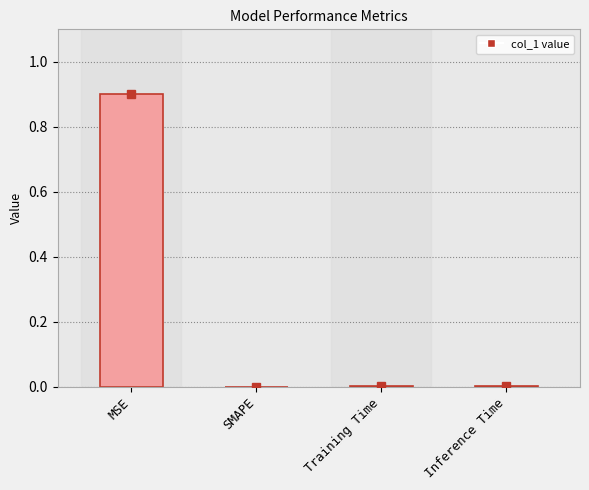

Between MSE and Training Time, which is larger?

MSE